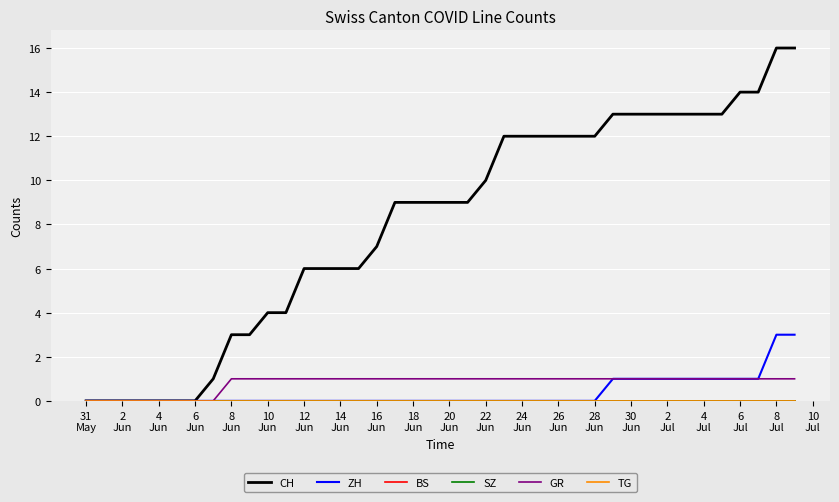

Does the chart have visible grid lines?

Yes